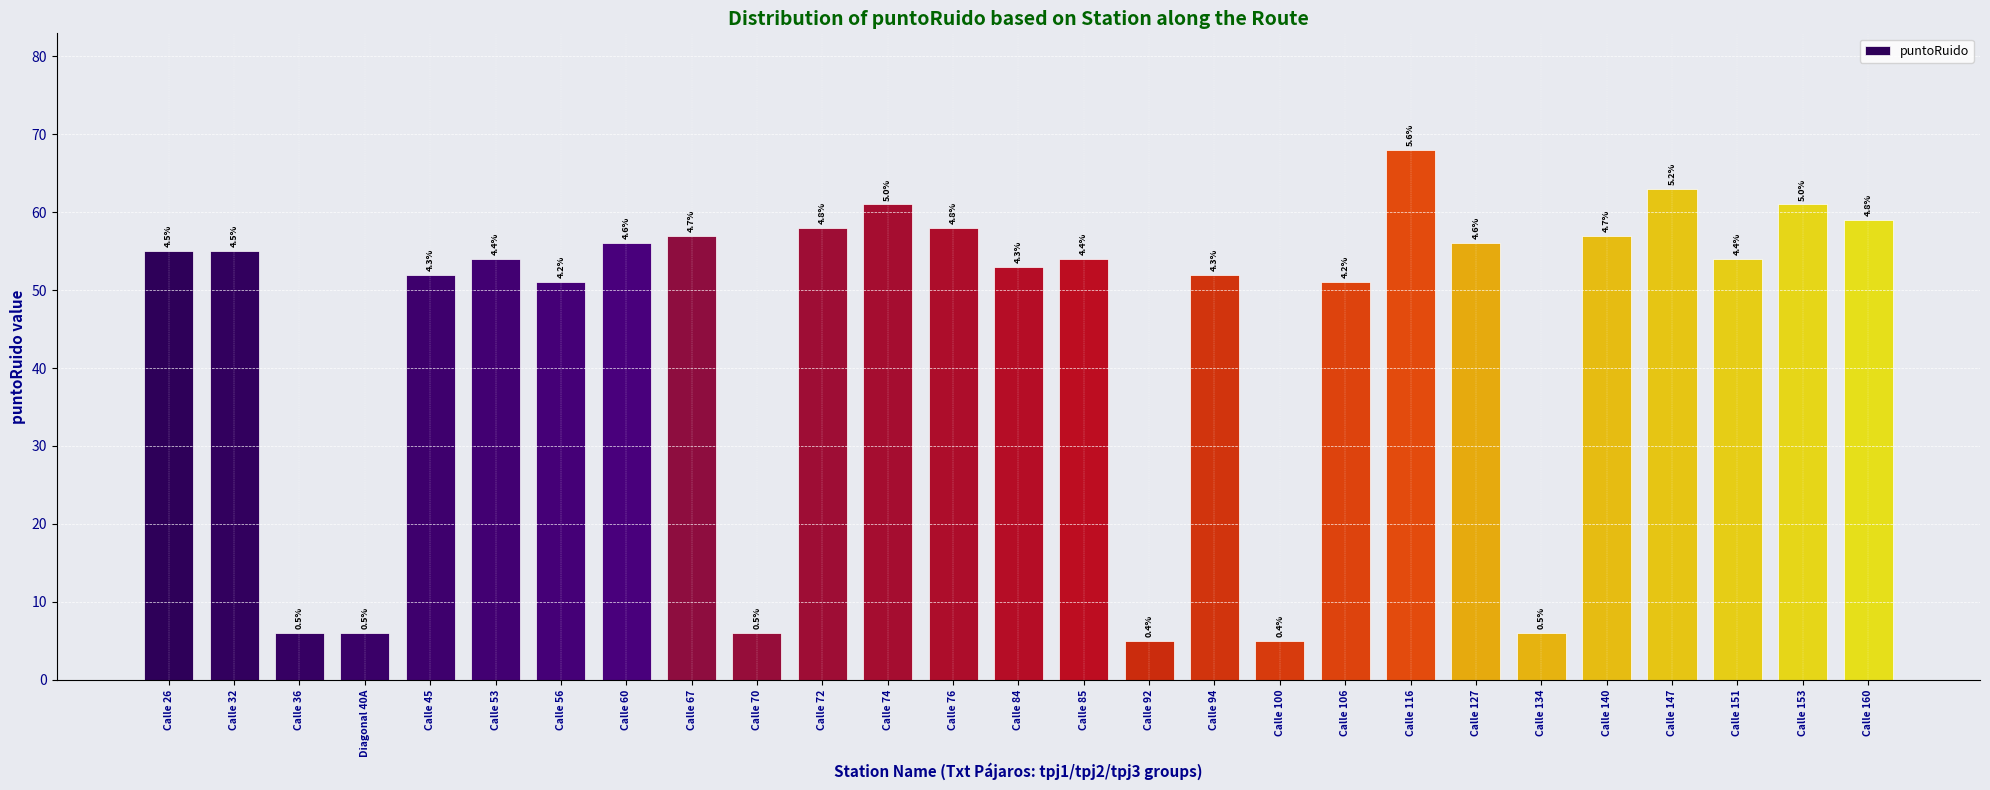

Where is the data nearest to the value 36?

Calle 56